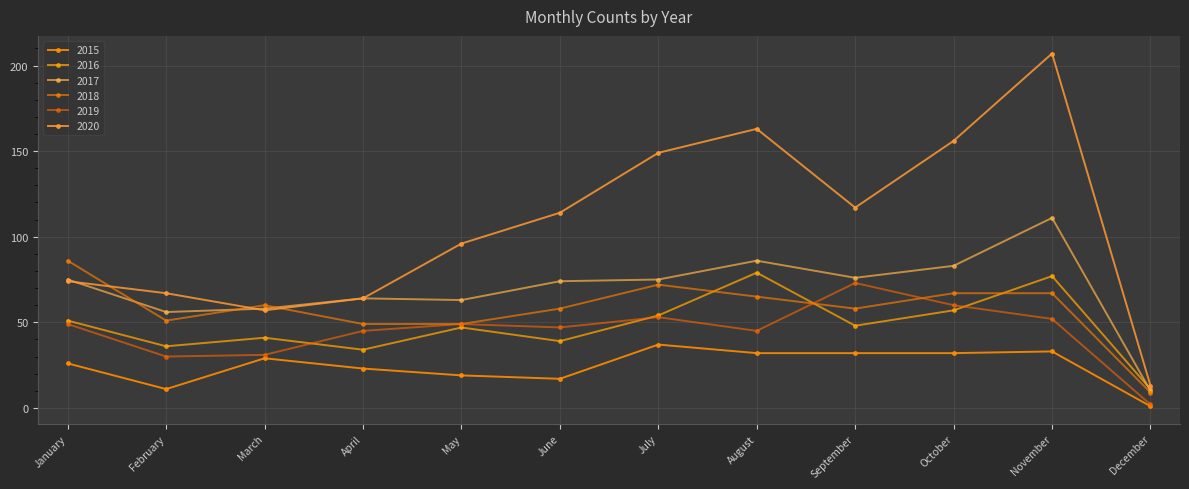

Reading left to right, extract all data points from this chart.

2015: 26	11	29	23	19	17	37	32	32	32	33	1
2016: 51	36	41	34	47	39	54	79	48	57	77	11
2017: 75	56	58	64	63	74	75	86	76	83	111	10
2018: 86	51	60	49	49	58	72	65	58	67	67	9
2019: 49	30	31	45	49	47	53	45	73	60	52	2
2020: 74	67	57	64	96	114	149	163	117	156	207	13